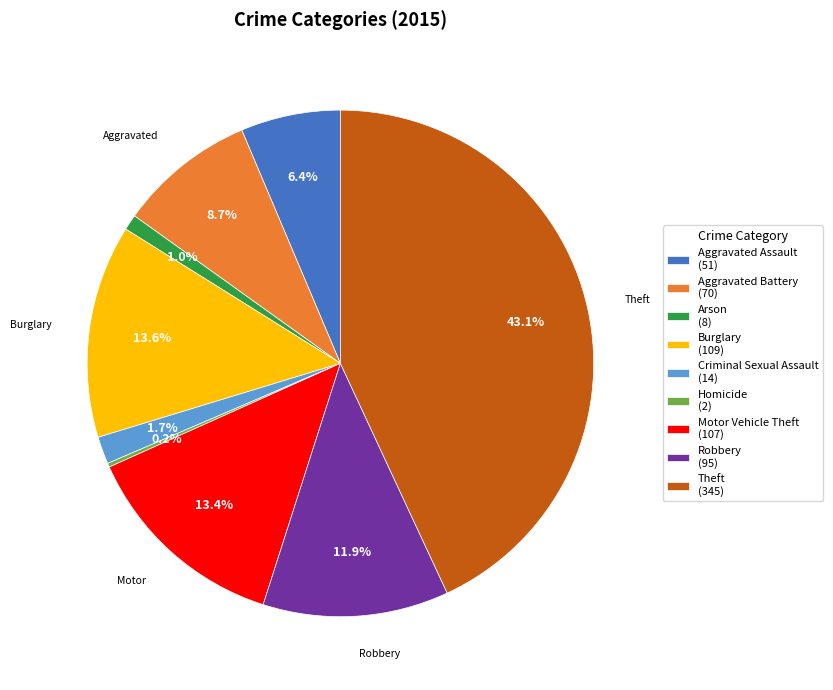

Is there any slice that represents more than half of the pie?

No